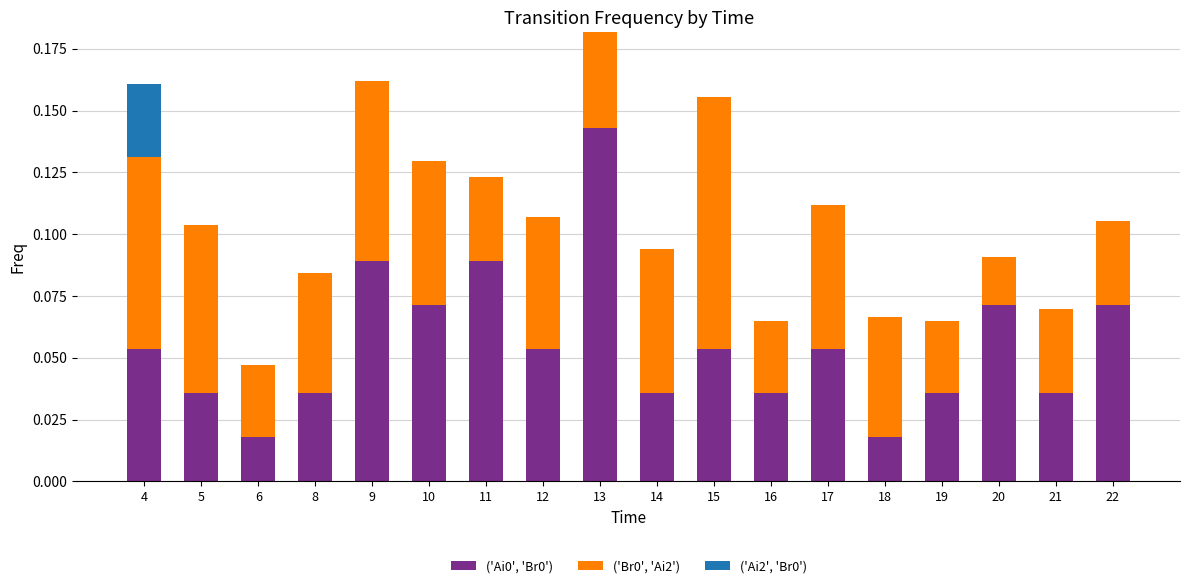

True or false: ('Ai0', 'Br0') has a value of 0.0 at 6.

True